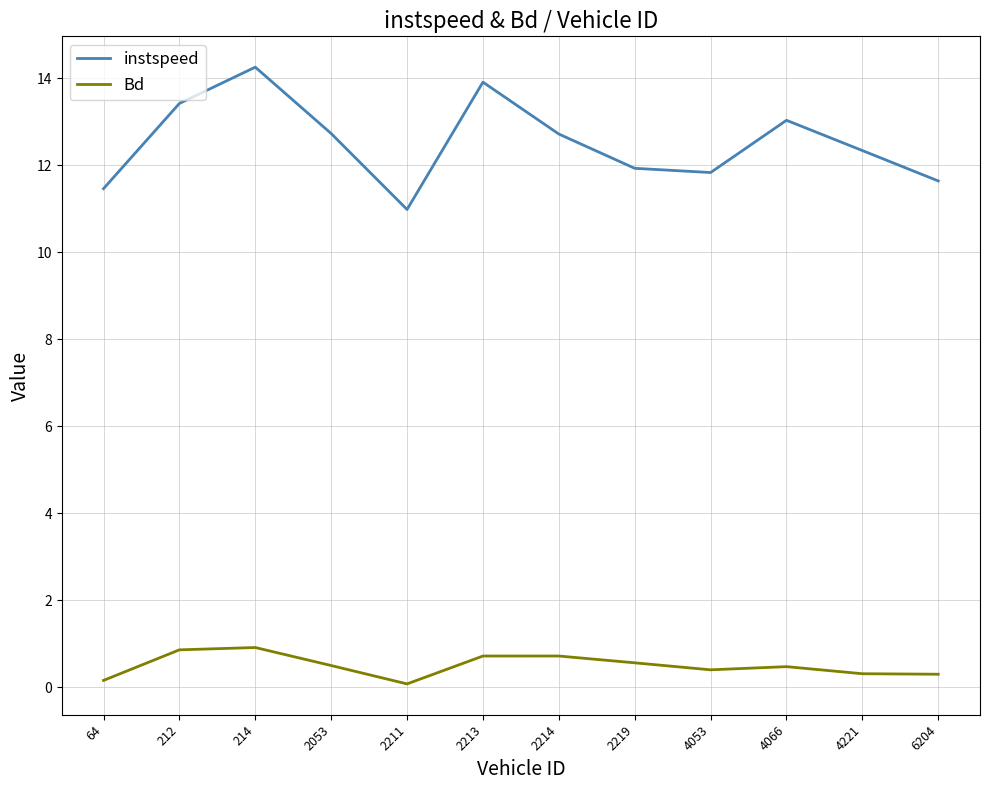

List the series in order of their overall mean, lowest first.

Bd, instspeed